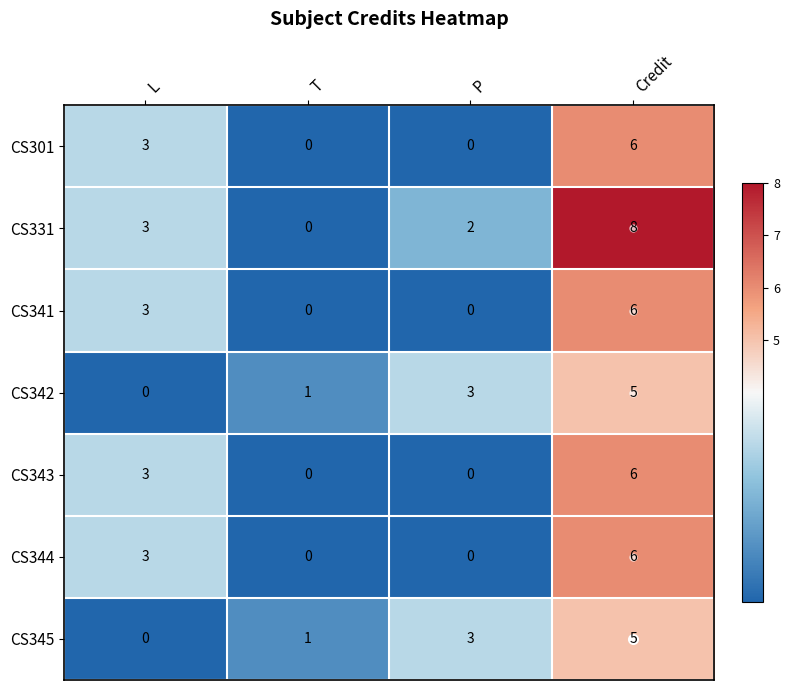

What is the difference between the maximum and minimum values in the CS341 series?

6